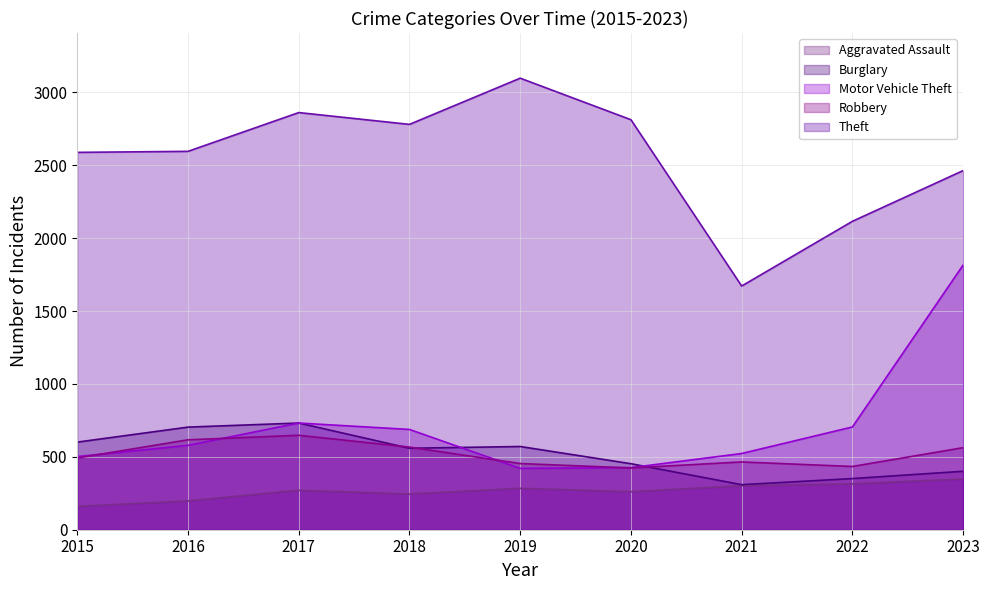

What is the highest value of the Aggravated Assault series?

348